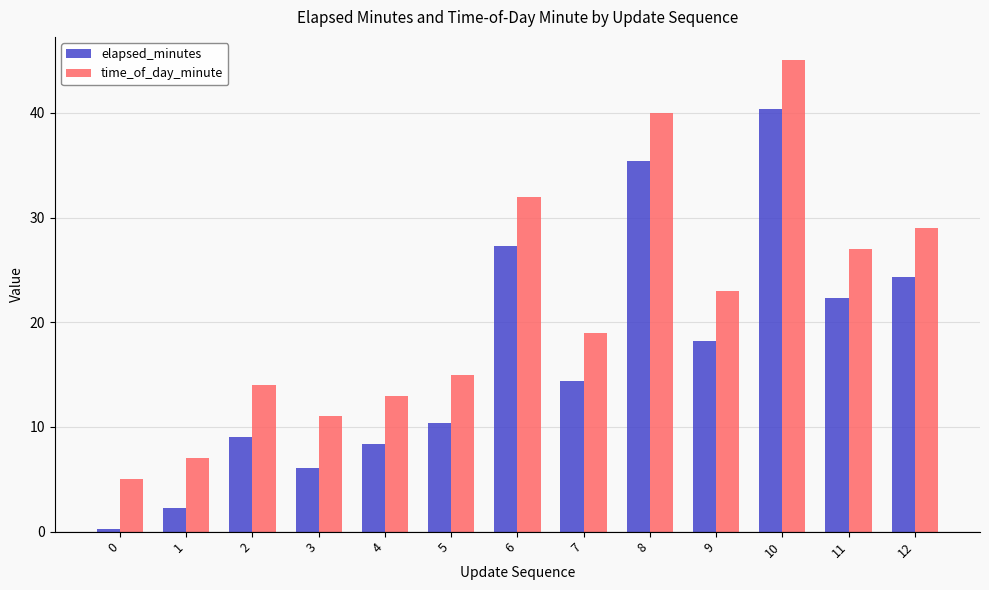

Where does the time_of_day_minute series first go above 19?

6